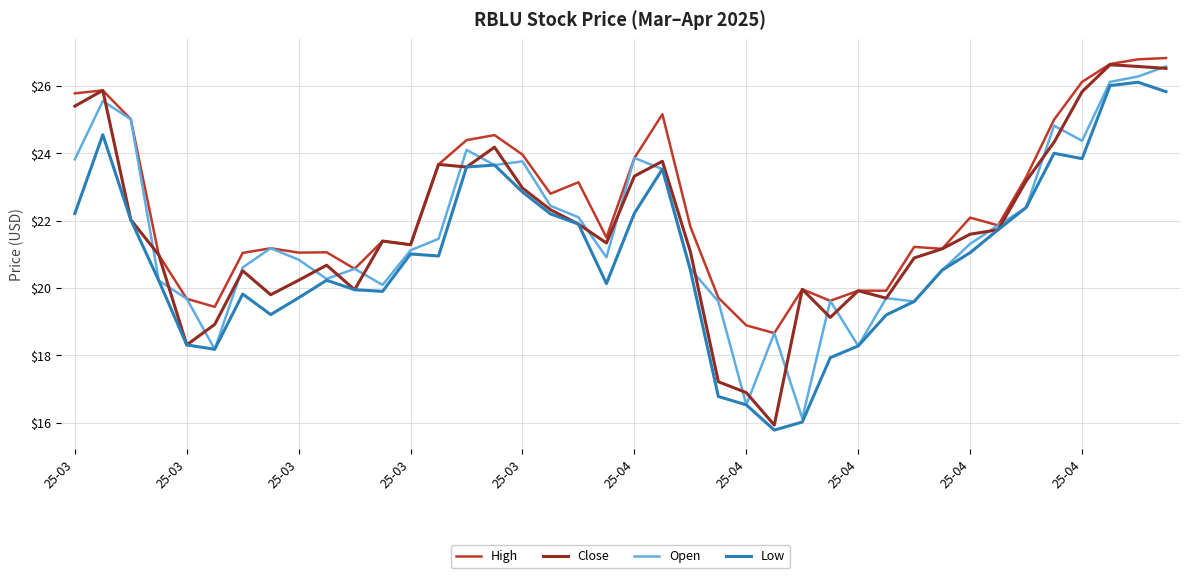

What is the maximum value for Open?

26.6